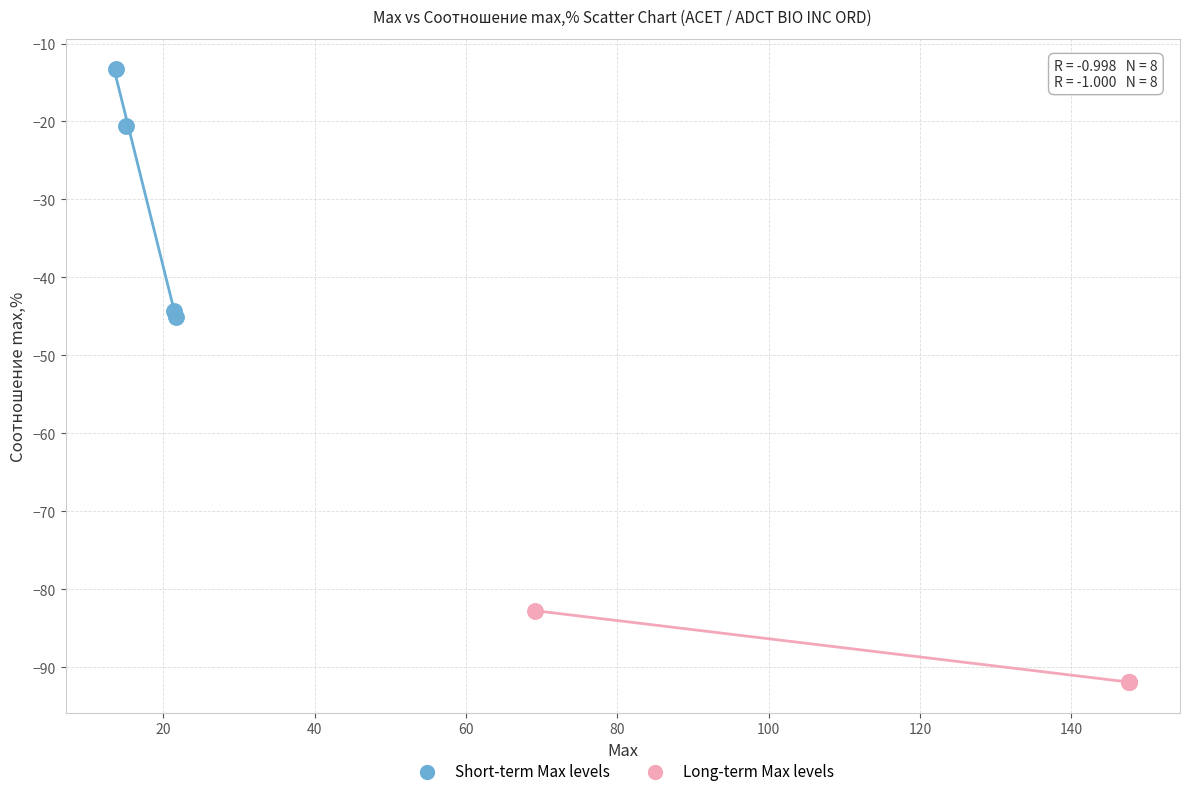

Which series has the widest spread of Y values?

Short-term Max levels